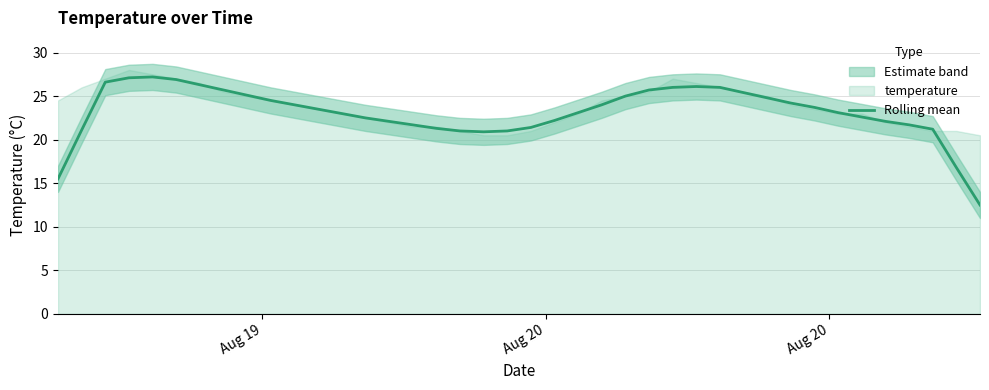

What is the difference between the maximum and minimum values?

14.7